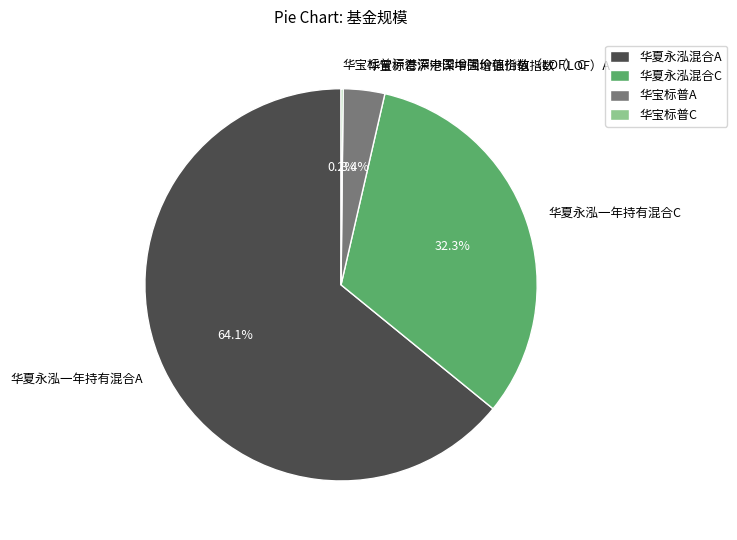

What is the majority slice?

华夏永泓一年持有混合A